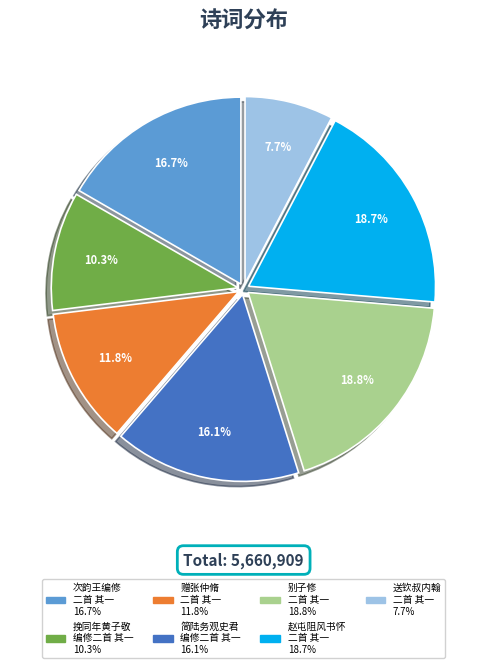

Count the number of slices in the pie.

7